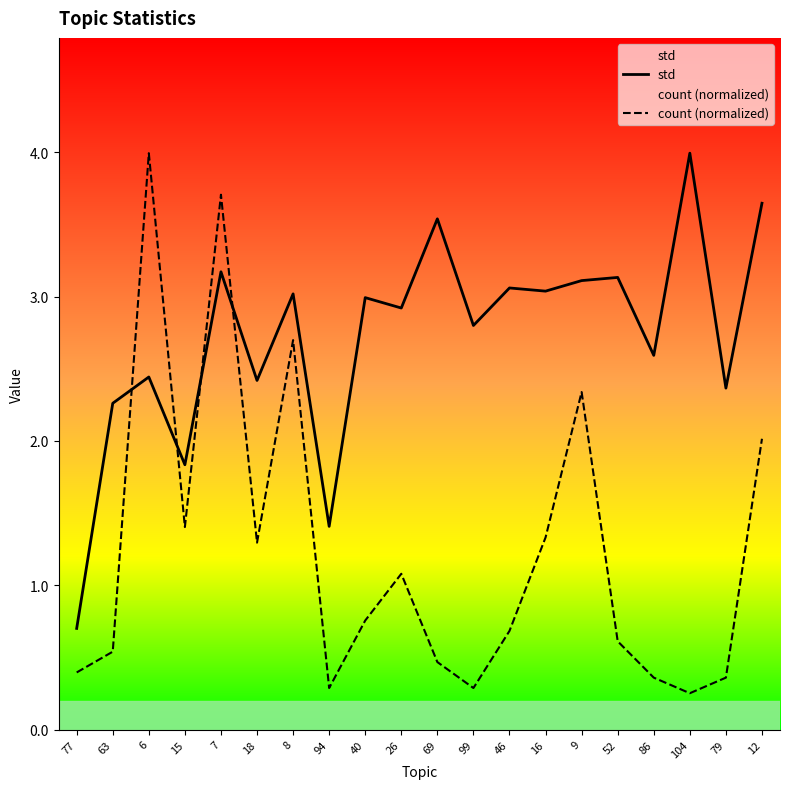

Is it true that count (normalized) equals 4.9 at 7?

False